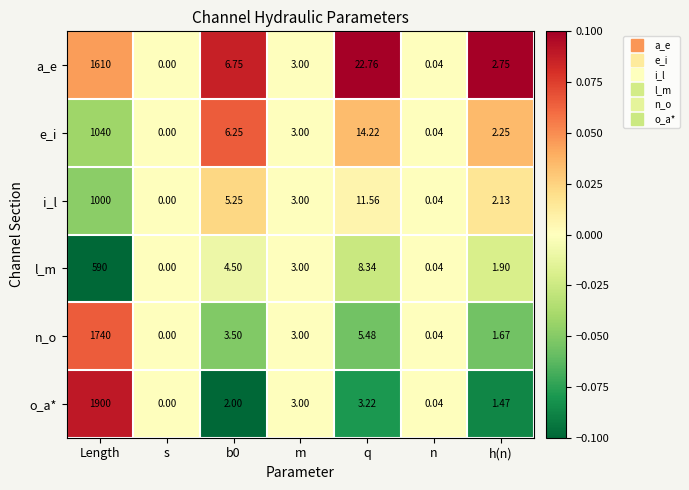

Is the value of a_e at b0 greater than the value of l_m at q?

No